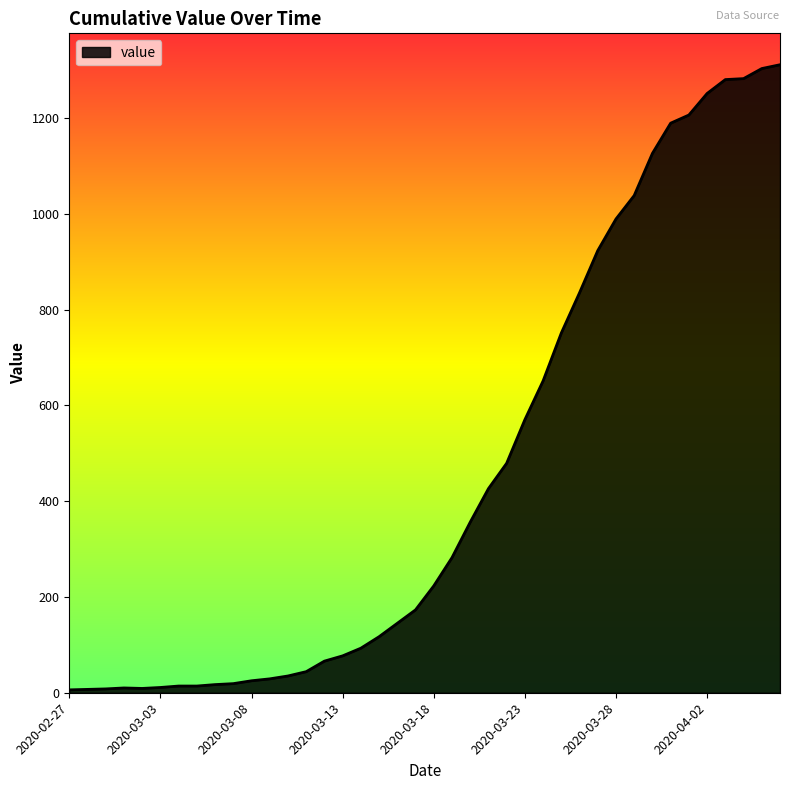

What is the difference between the maximum and minimum values?

1305